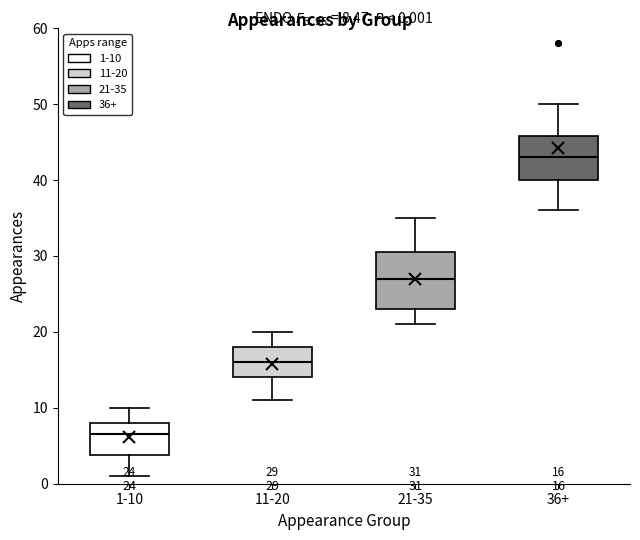

Which box's median line is the highest?

36+